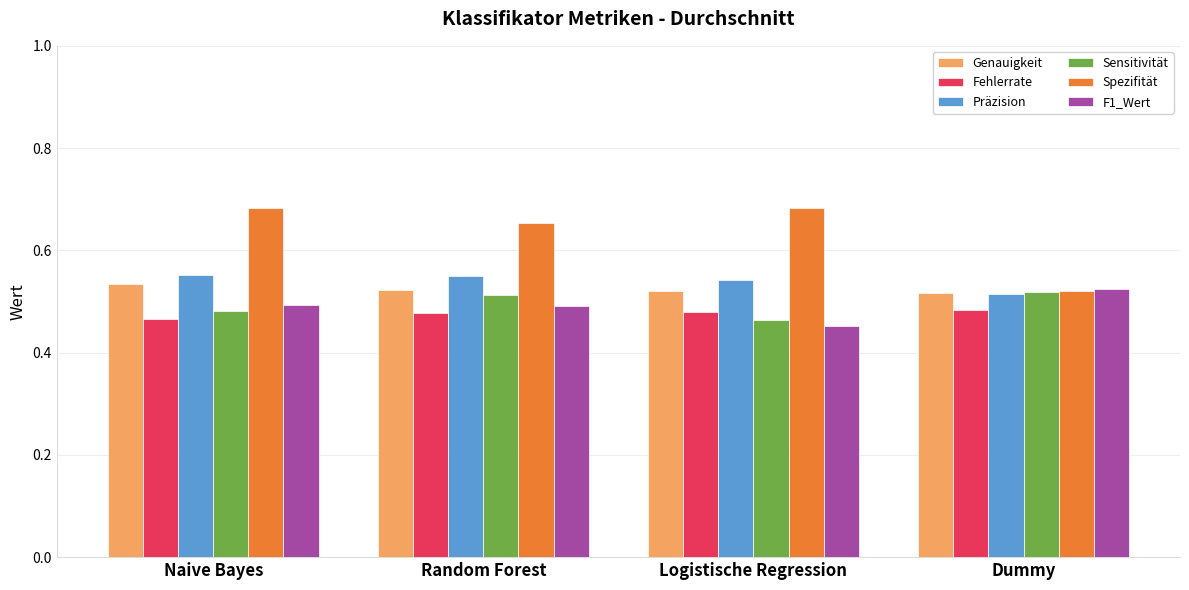

Which category has the lowest value in the Spezifität series?

Dummy